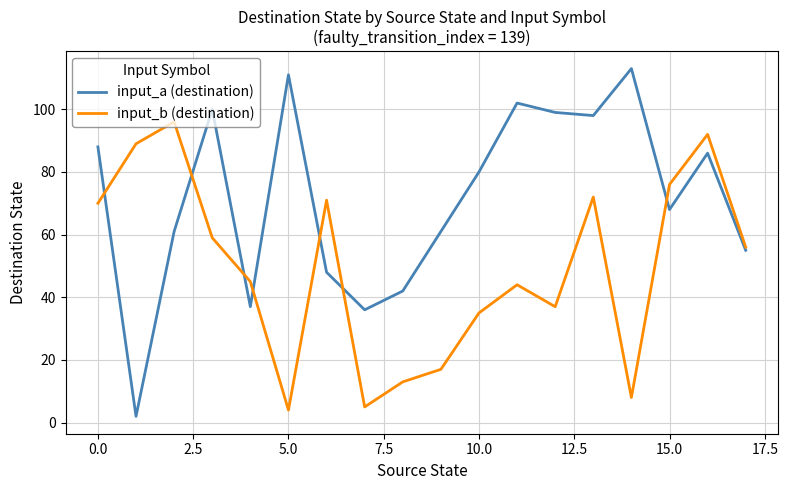

What is the average value of the input_a (destination) series?

72